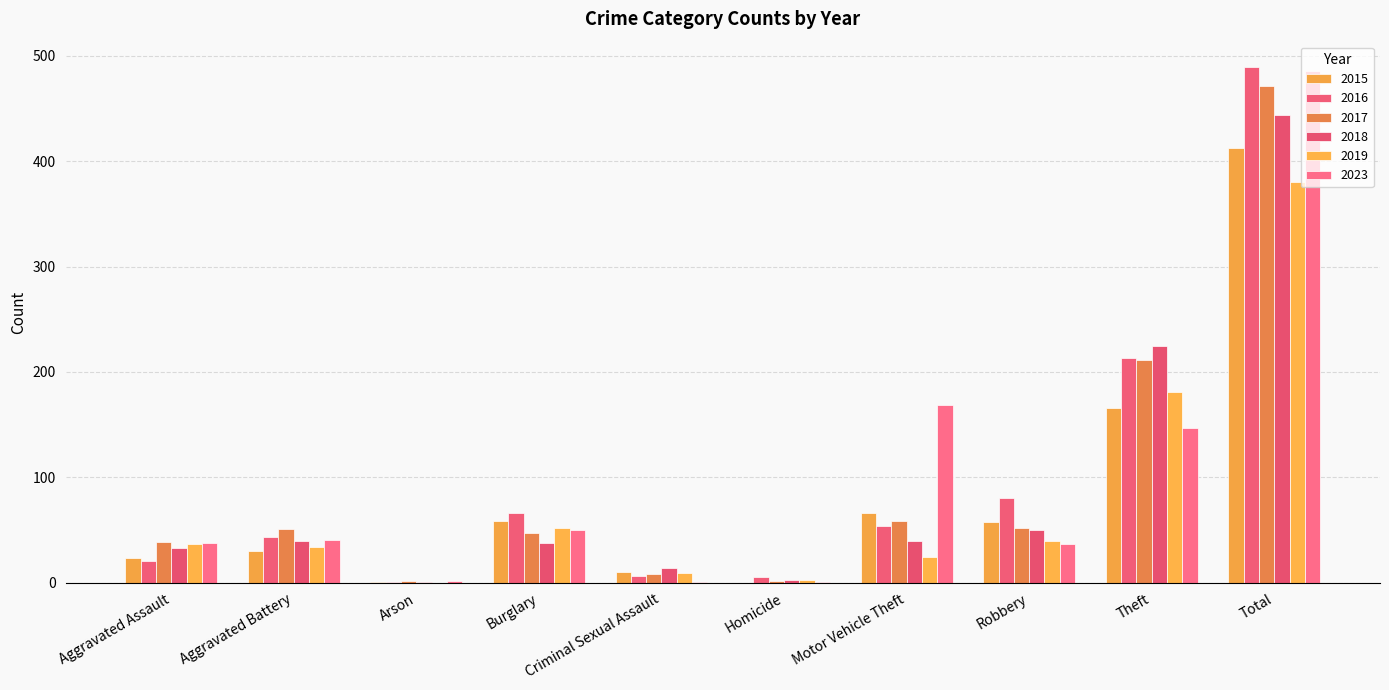

At which category is the sum across all series the highest?

Total